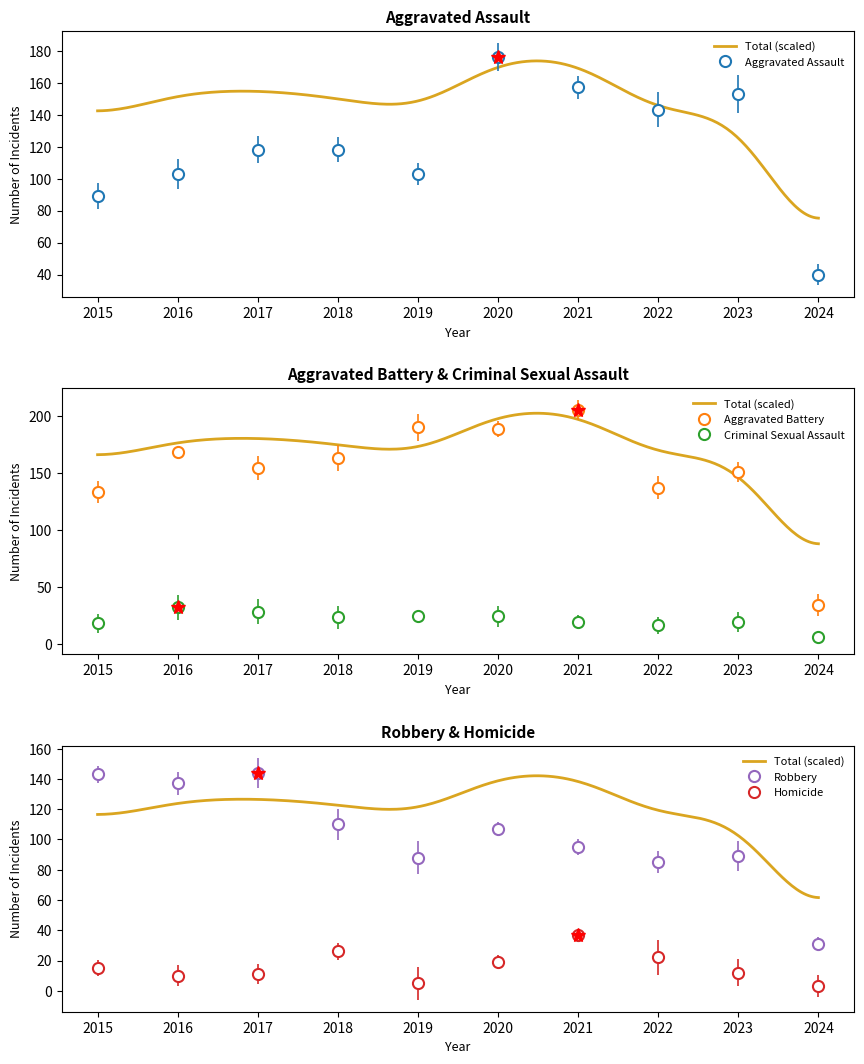

True or false: Aggravated Battery and Criminal Sexual Assault cross at least once.

False